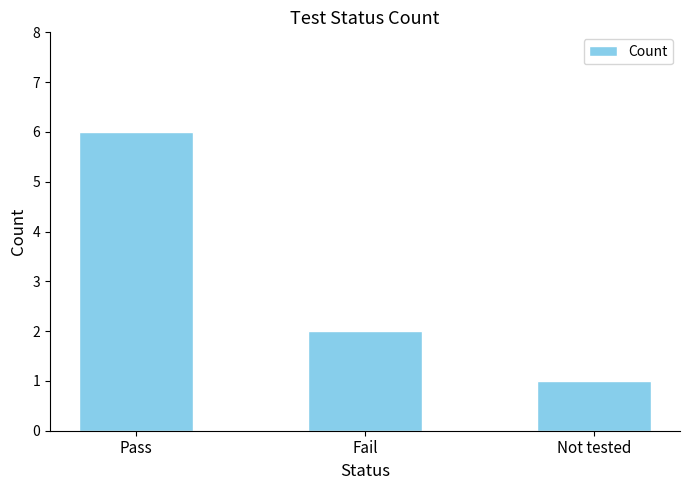

What is the difference between the values at Pass and Fail?

4